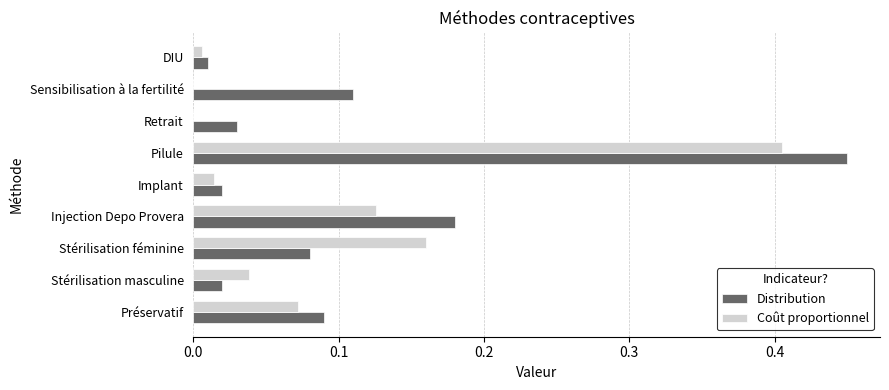

The value of Distribution at Stérilisation féminine is 0.0. True or false?

False